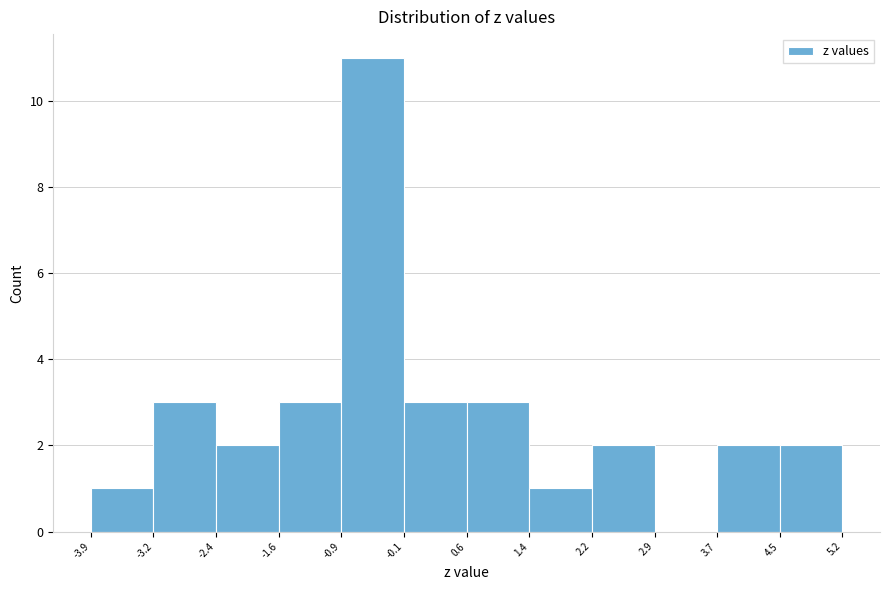

Over which range of the x-axis is the bar tallest?

-0.9 to -0.1